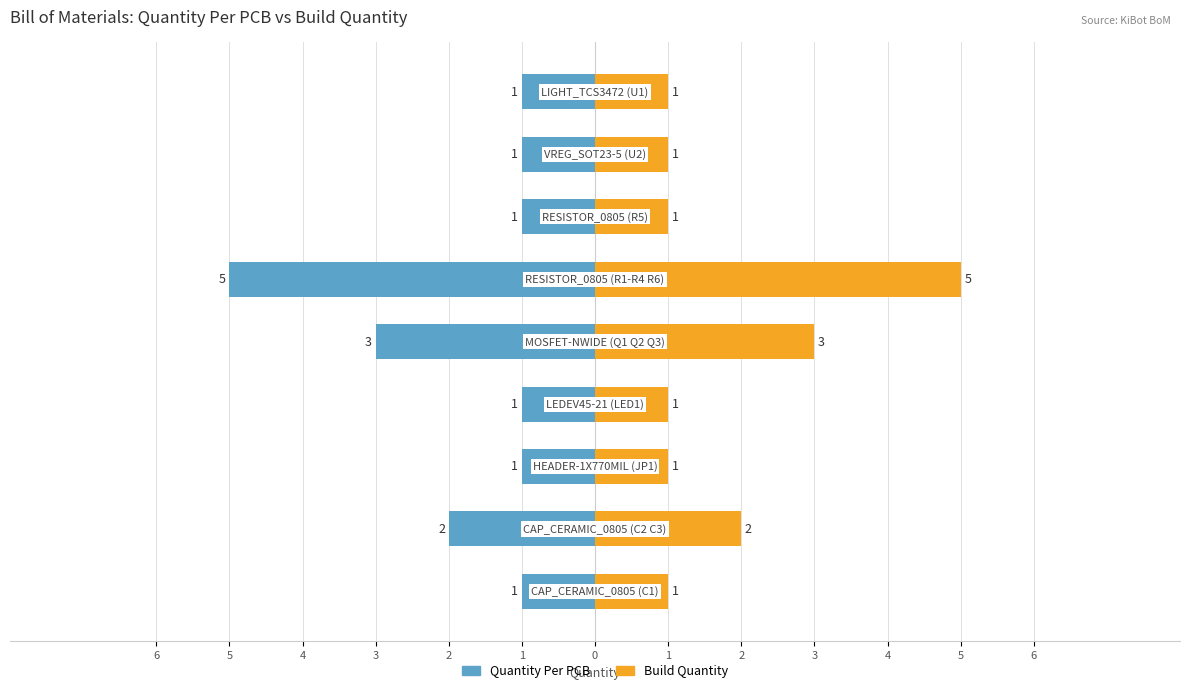

The value of Quantity Per PCB at 5 is -1. True or false?

False